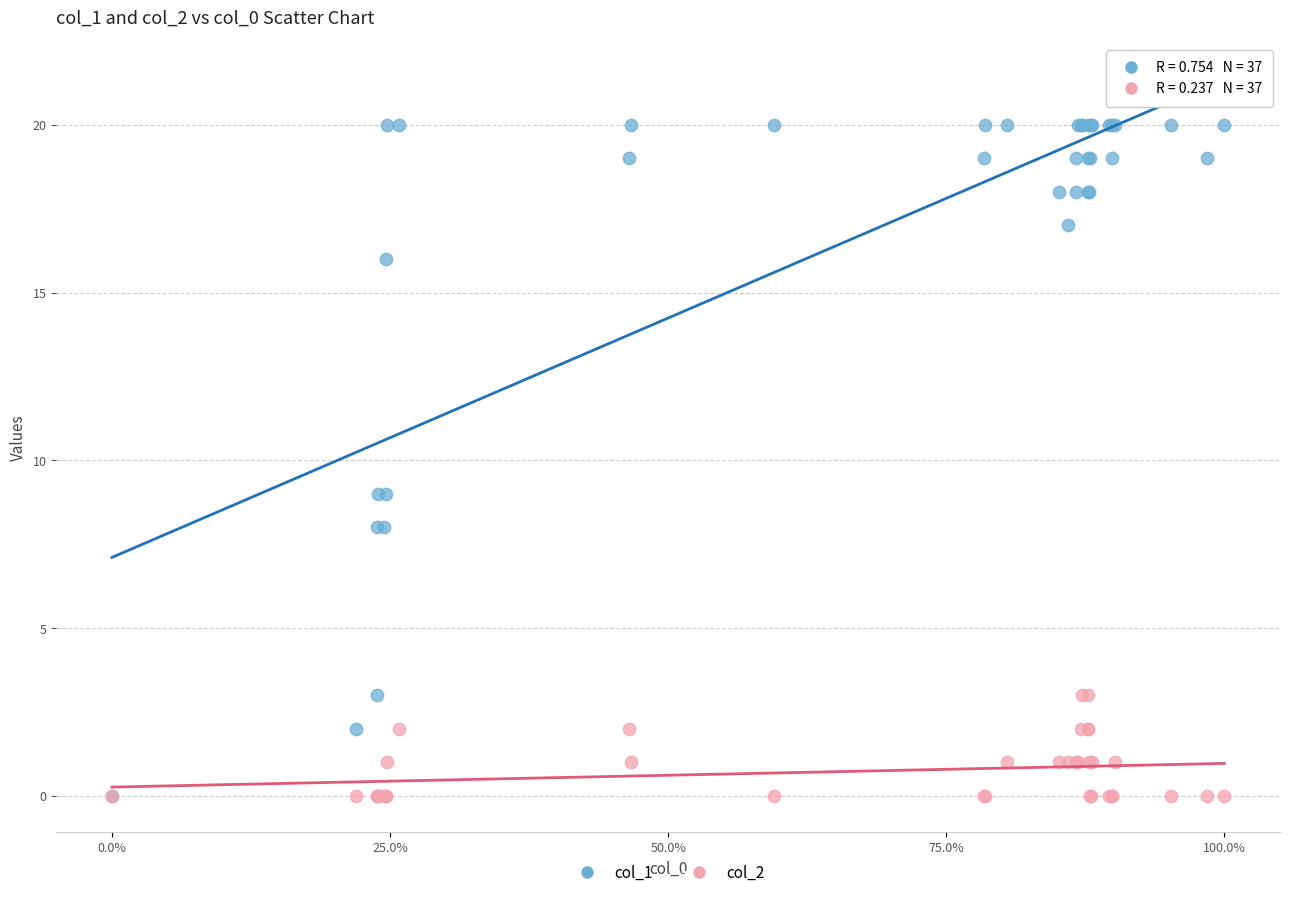

Which series contains the highest Y value?

col_1